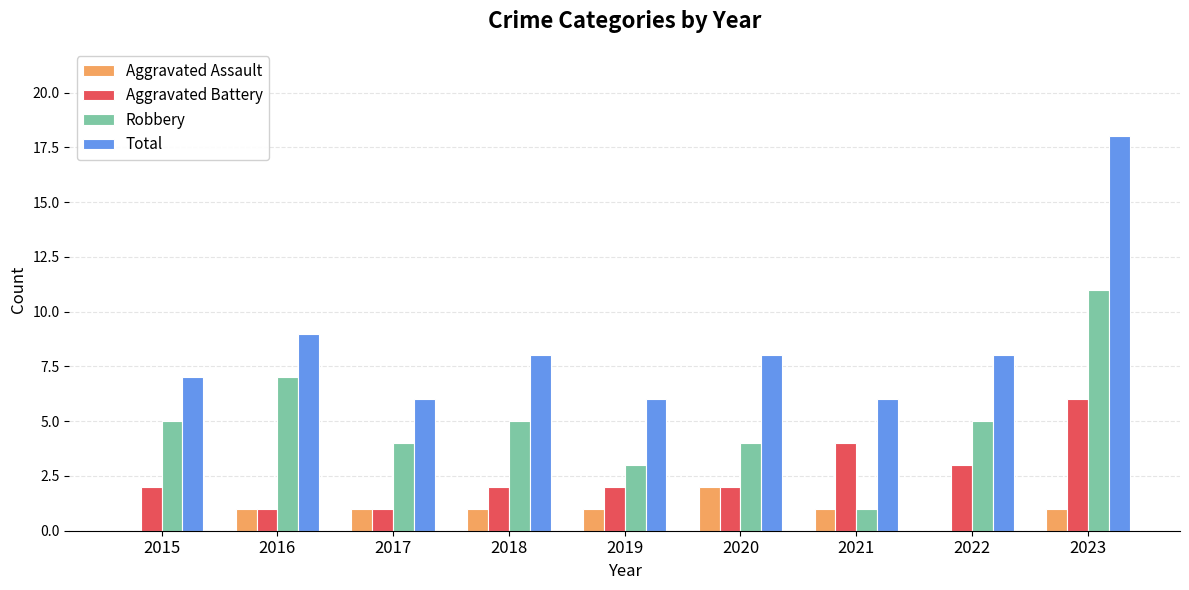

Reading right to left, transcribe all the data shown in this chart.

Aggravated Assault: 1	0	1	2	1	1	1	1	0
Aggravated Battery: 6	3	4	2	2	2	1	1	2
Robbery: 11	5	1	4	3	5	4	7	5
Total: 18	8	6	8	6	8	6	9	7